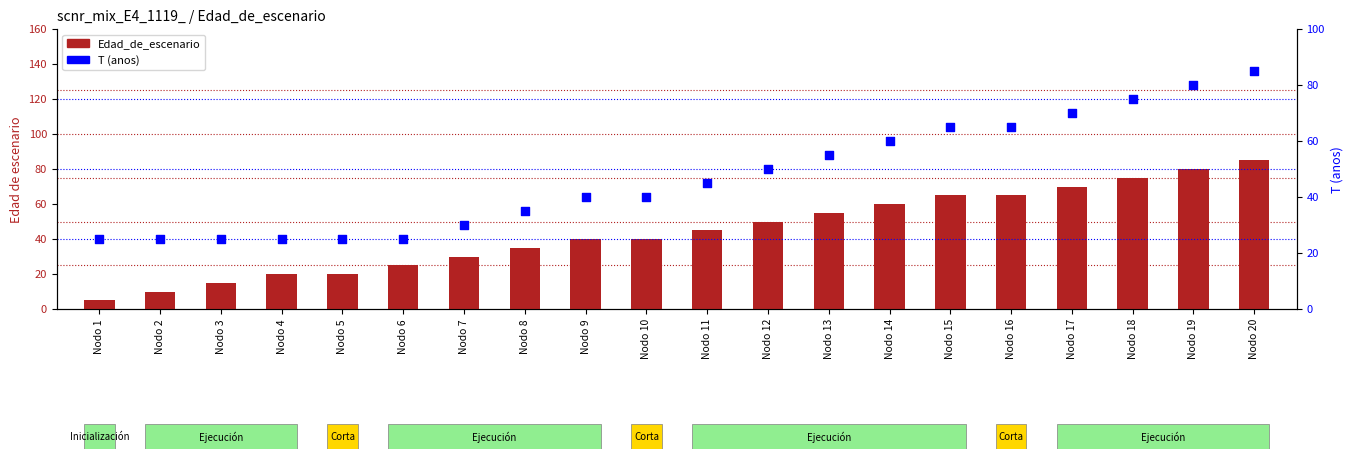

Which series has the largest total across all categories?

T